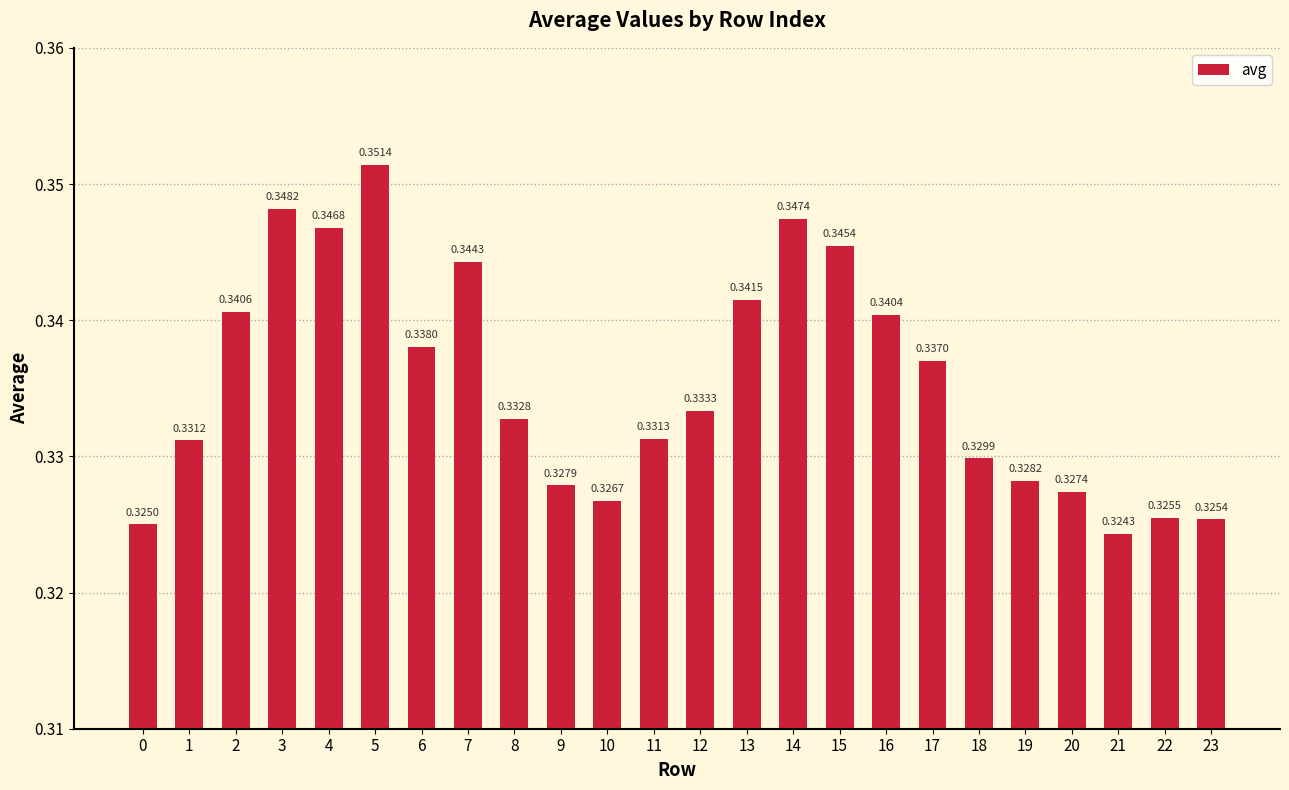

Where is the data nearest to the value 0?

21